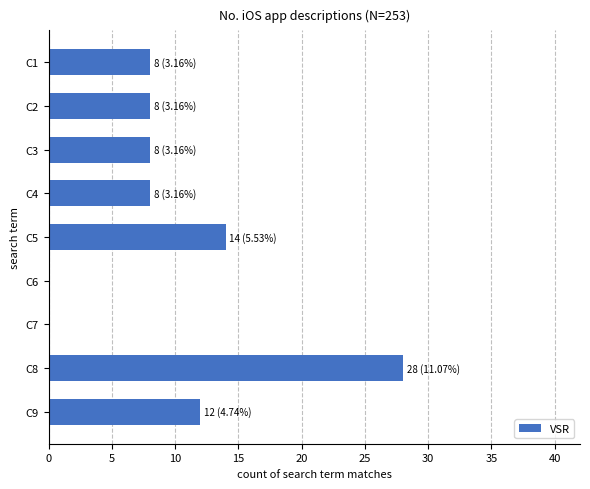

The chart shows a value of 12 at C9. True or false?

True